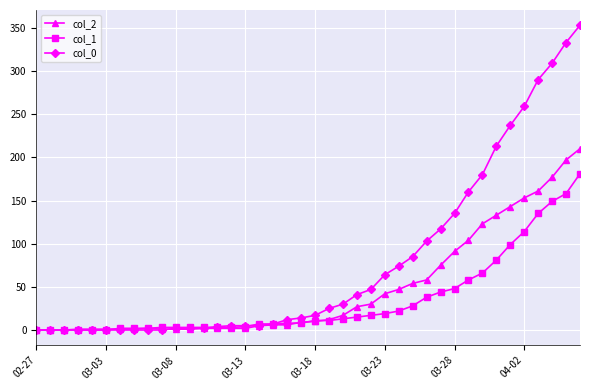

List the series in order of their peak value, highest first.

col_0, col_2, col_1